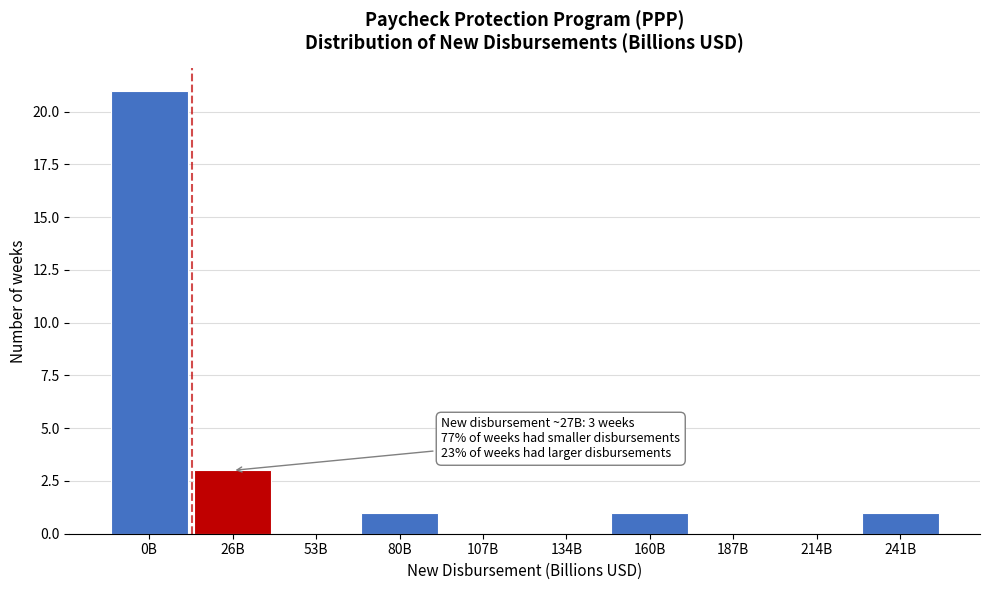

Reading right to left, list all the values displayed in this chart.

241B=1	214B=0	187B=0	160B=1	134B=0	107B=0	80B=1	53B=0	26B=3	0B=21